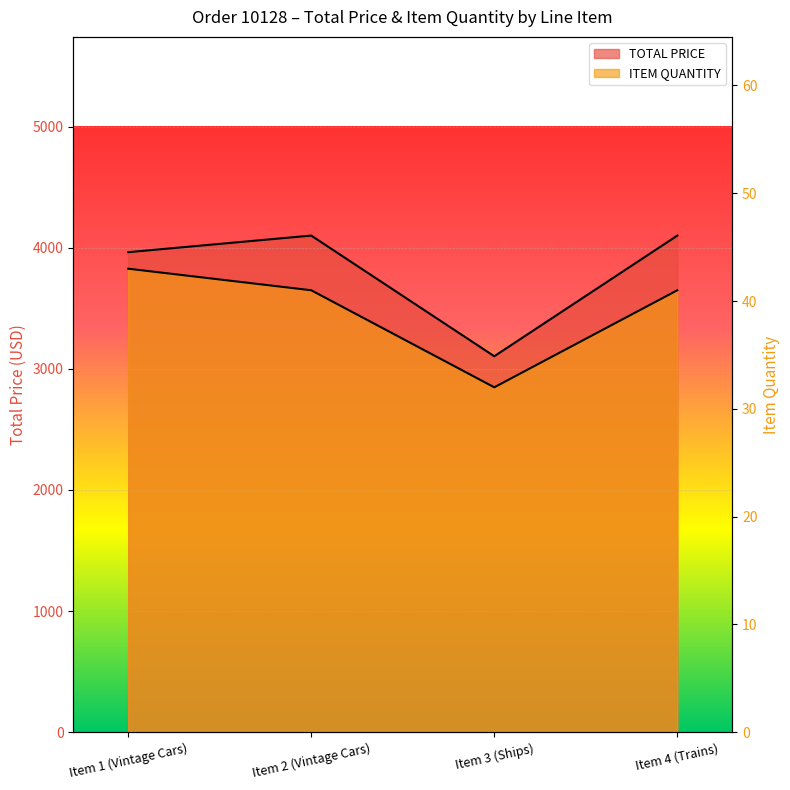

How many lines are shown in the chart?

2